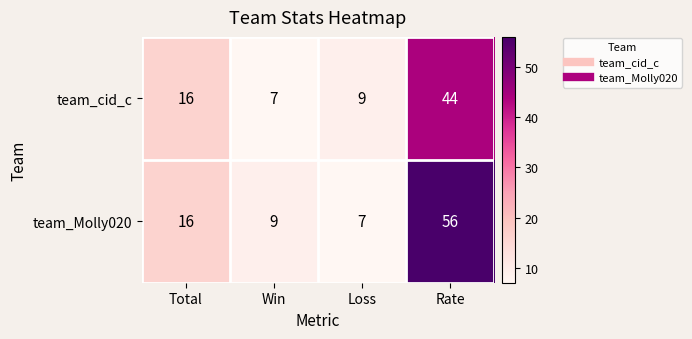

List the series in order of their peak value, highest first.

team_Molly020, team_cid_c